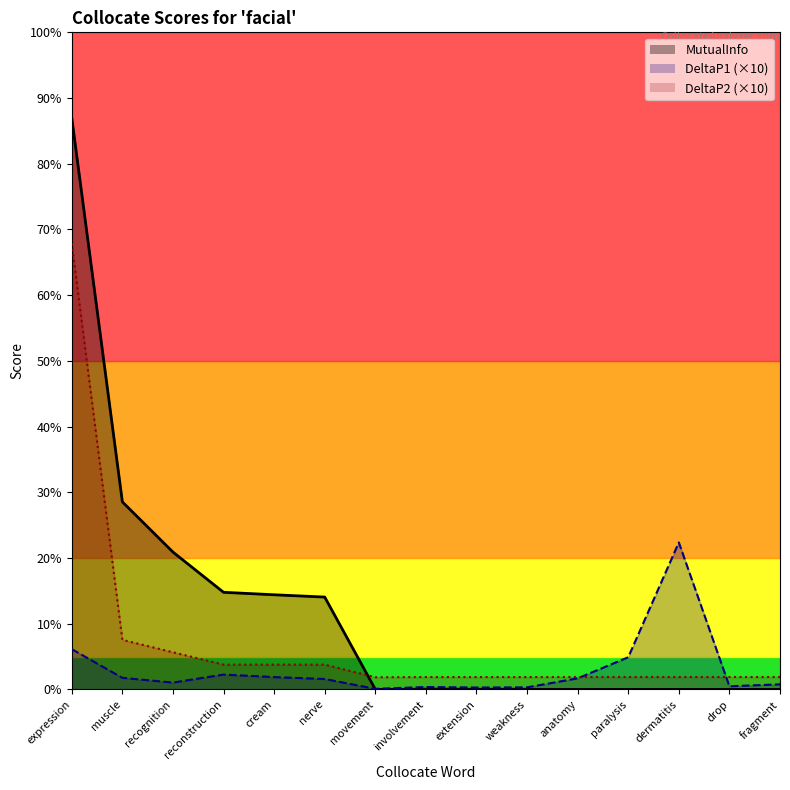

Reading left to right, list all the values displayed in this chart.

MutualInfo: expression=5.6	muscle=1.8	recognition=1.3	reconstruction=0.9	cream=0.9	nerve=0.9	movement=0.0	involvement=0.0	extension=0.0	weakness=0.0	anatomy=0.0	paralysis=0.0	dermatitis=0.0	drop=0.0	fragment=0.0
DeltaP1: expression=0.4	muscle=0.1	recognition=0.1	reconstruction=0.1	cream=0.1	nerve=0.1	movement=0.0	involvement=0.0	extension=0.0	weakness=0.0	anatomy=0.1	paralysis=0.3	dermatitis=1.4	drop=0.0	fragment=0.0
DeltaP2: expression=4.3	muscle=0.5	recognition=0.4	reconstruction=0.2	cream=0.2	nerve=0.2	movement=0.1	involvement=0.1	extension=0.1	weakness=0.1	anatomy=0.1	paralysis=0.1	dermatitis=0.1	drop=0.1	fragment=0.1